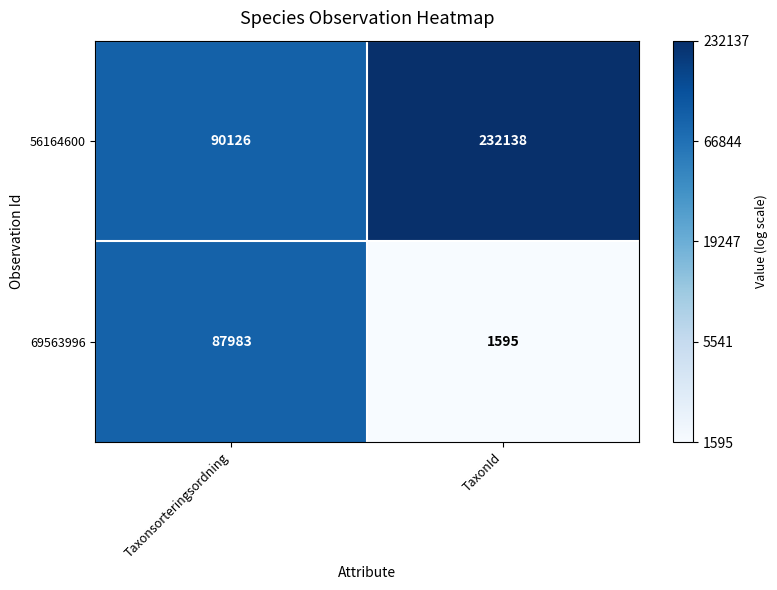

True or false: 69563996 has a value of 1595 at TaxonId.

True